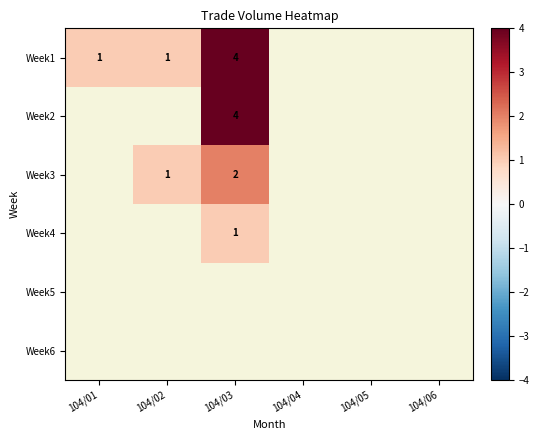

Is the value of Week2 at 104/03 greater than the value of Week4 at 104/03?

Yes